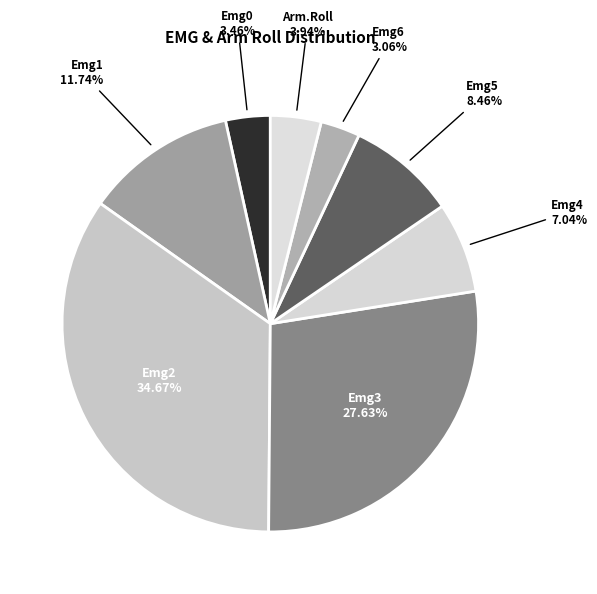

Which slice is the largest?

Emg2